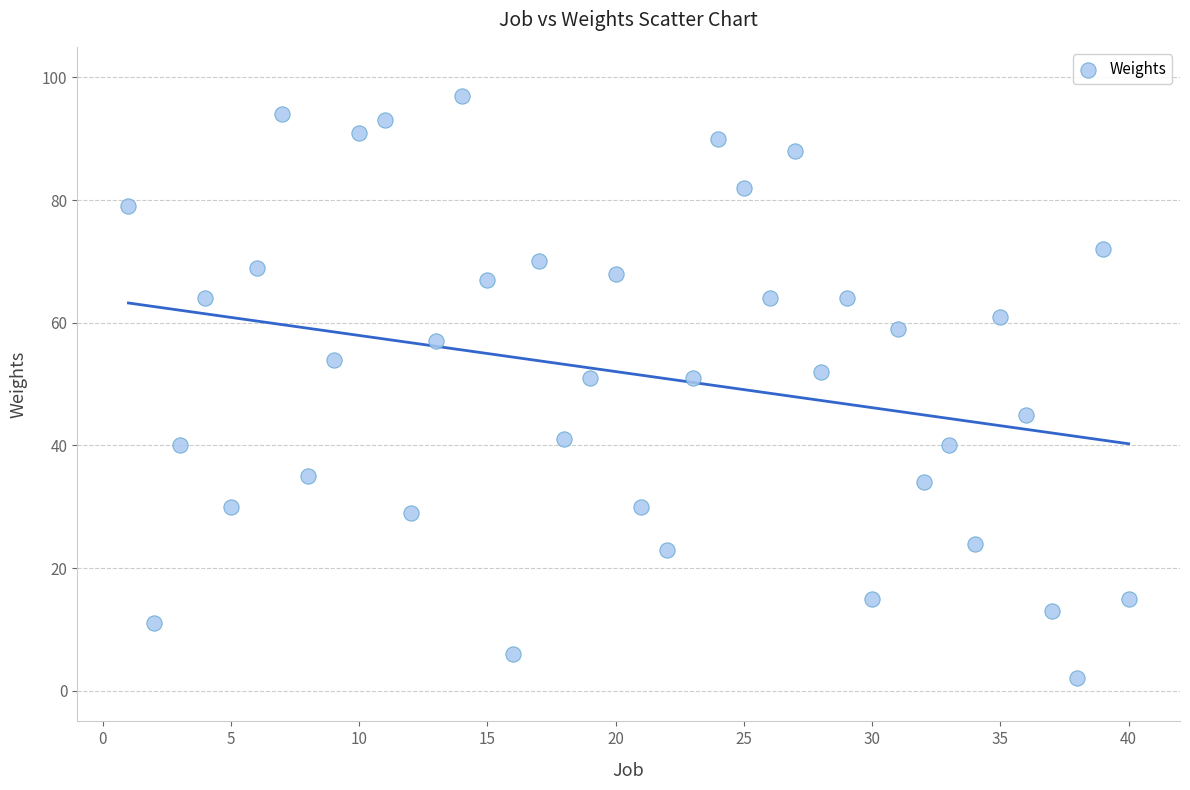

What is the range of X values (max minus min)?

39